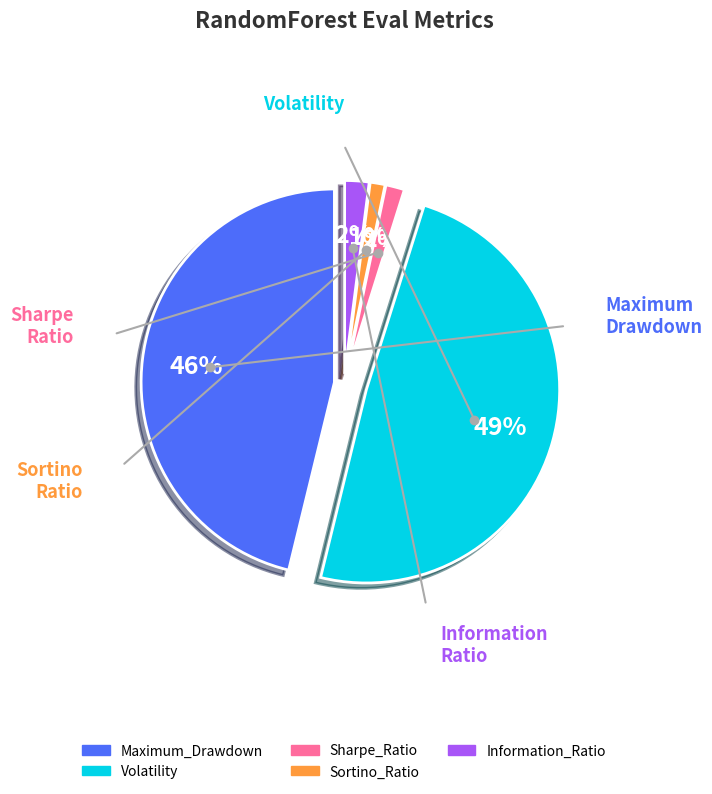

What is the largest slice in the pie chart?

Volatility